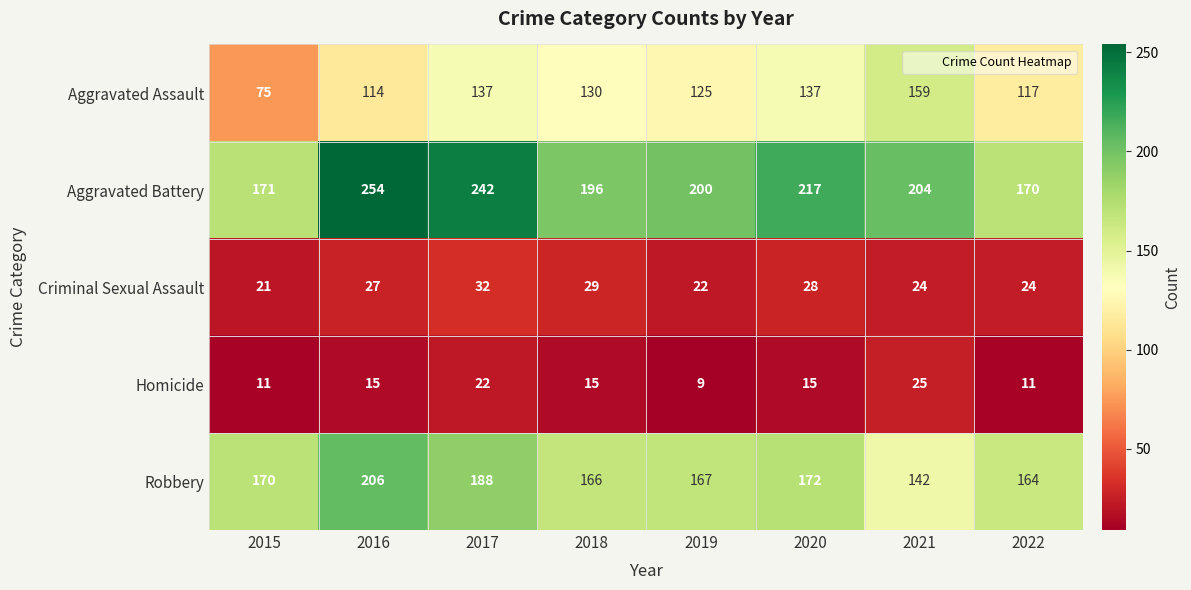

At which label does Aggravated Assault first exceed 130?

2017